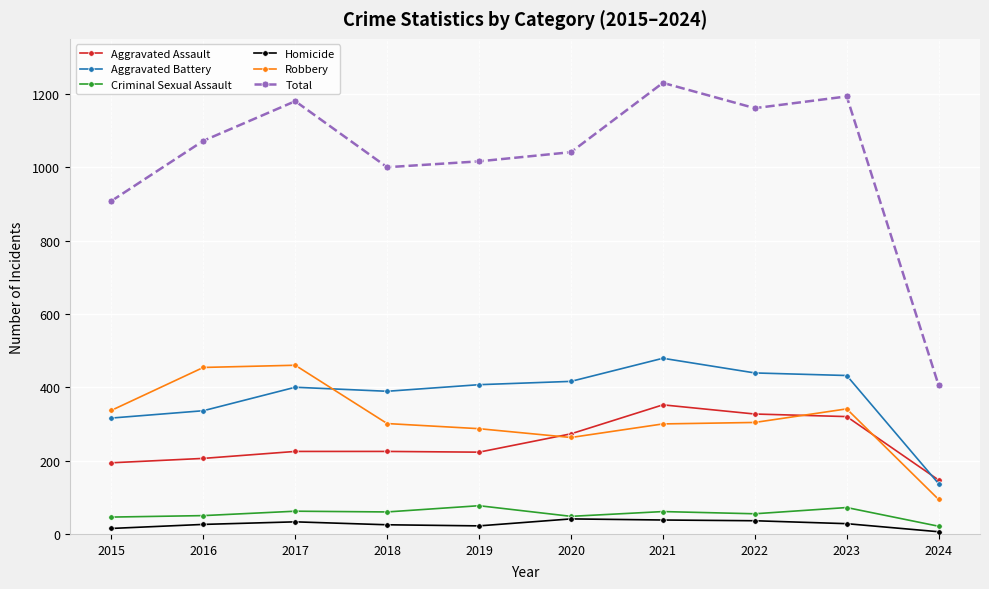

Is the value of Aggravated Battery at 2018 greater than the value of Homicide at 2023?

Yes